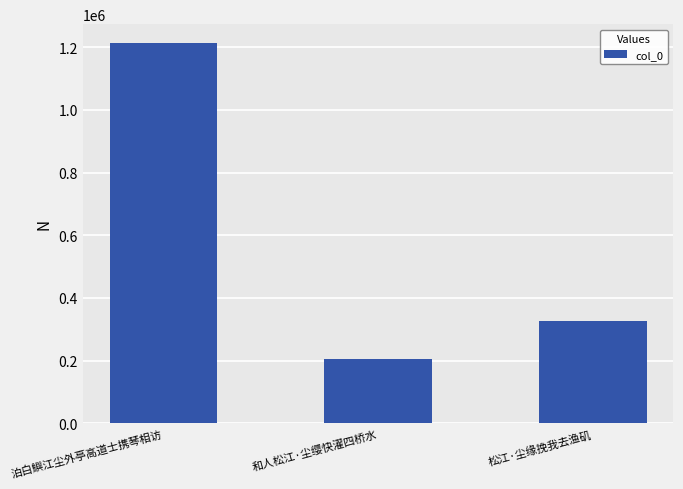

Which label corresponds to the smallest value in the chart?

和人松江·尘缨快濯四桥水